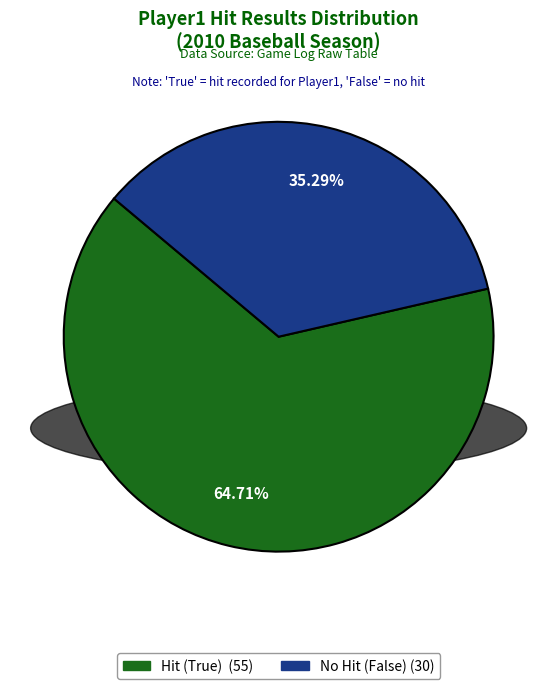

Is there a majority slice in this chart?

Yes